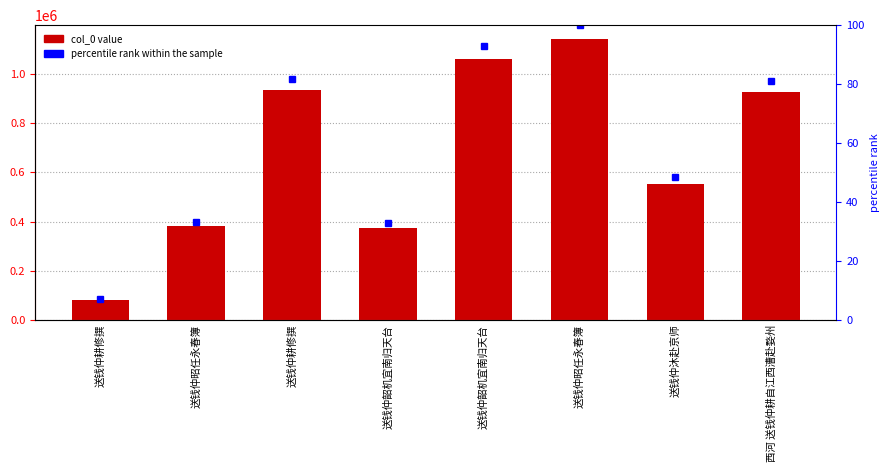

What is the maximum value shown in the chart?

1141777.0